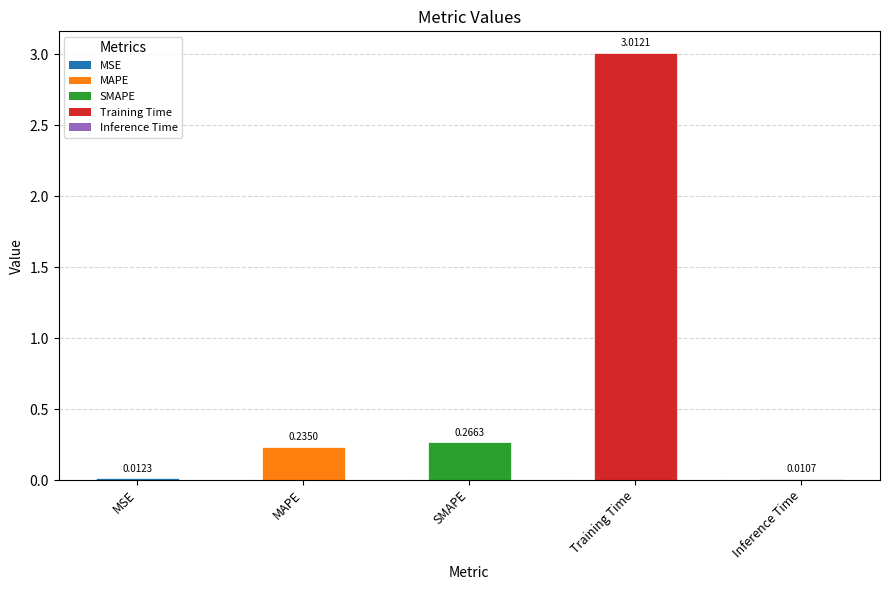

Rank the categories by value from highest to lowest.

Training Time, SMAPE, MAPE, MSE, Inference Time